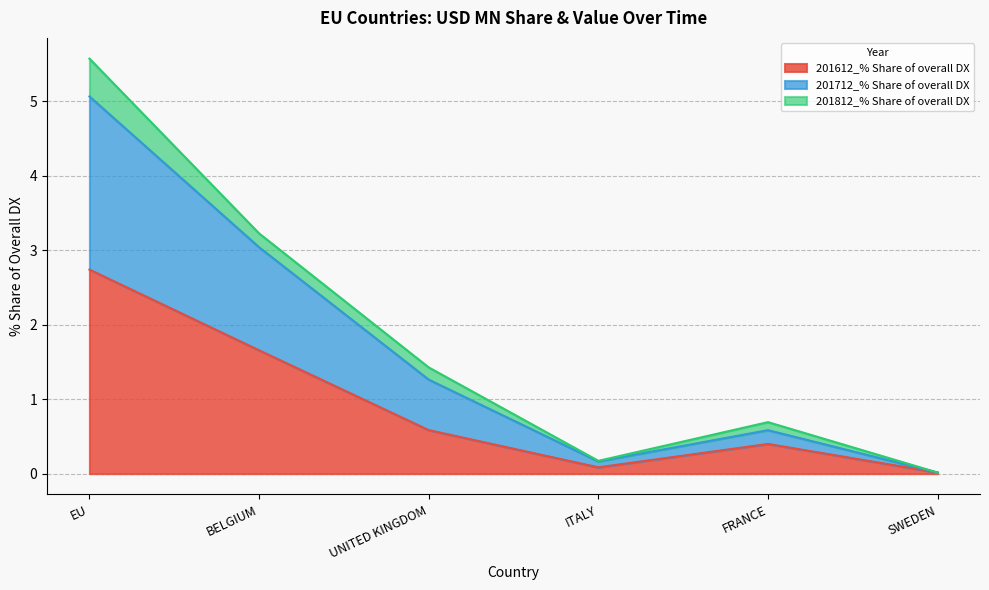

What is the label of the 4th point from the left?

ITALY